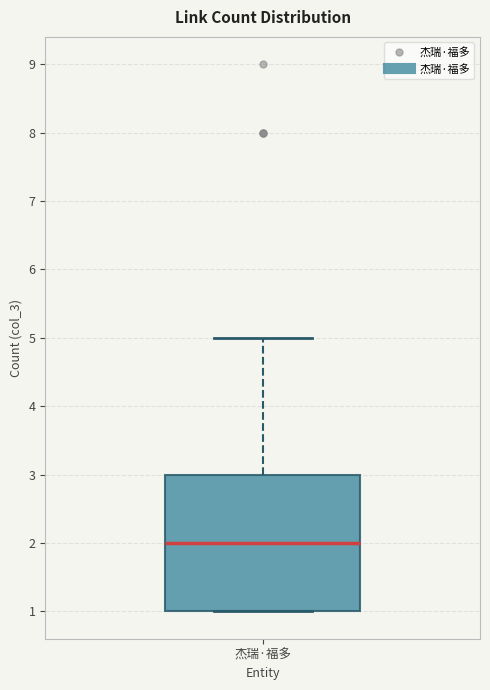

Transcribe this box plot: give where the median line is, the range the box spans, and where the two whiskers end, as read against the y-axis. The values are not printed on the chart, so give them approximately, as read against the axis.

median 2, box 1 to 3, whiskers 1 to 5